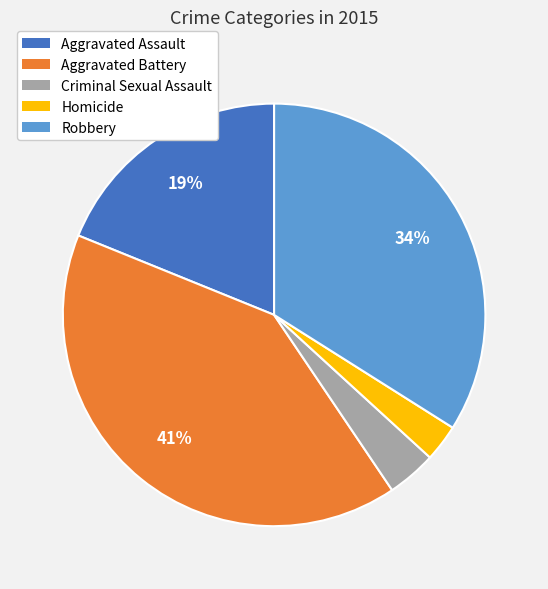

Does Aggravated Assault account for over 50% of the chart?

No